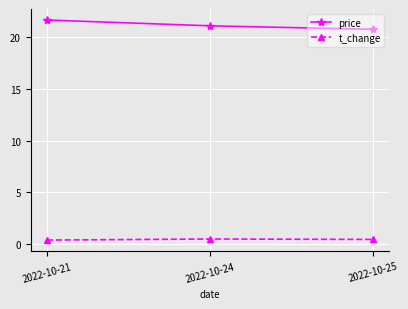

What is the approximate value of price at 2022-10-21?

21.6